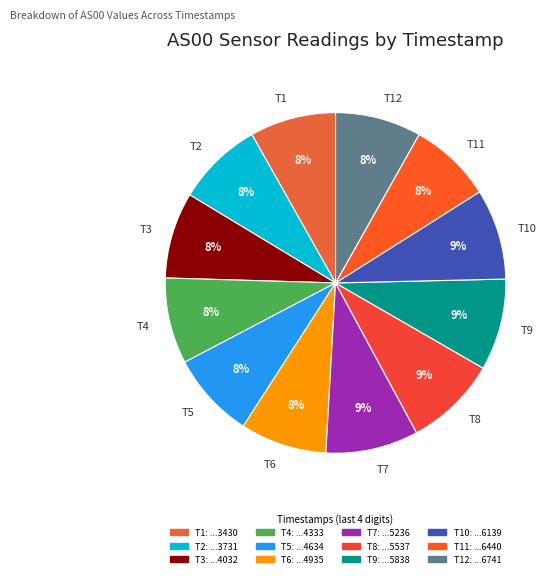

To the nearest percent, what is the difference between the largest and smallest slice percentages?

1%